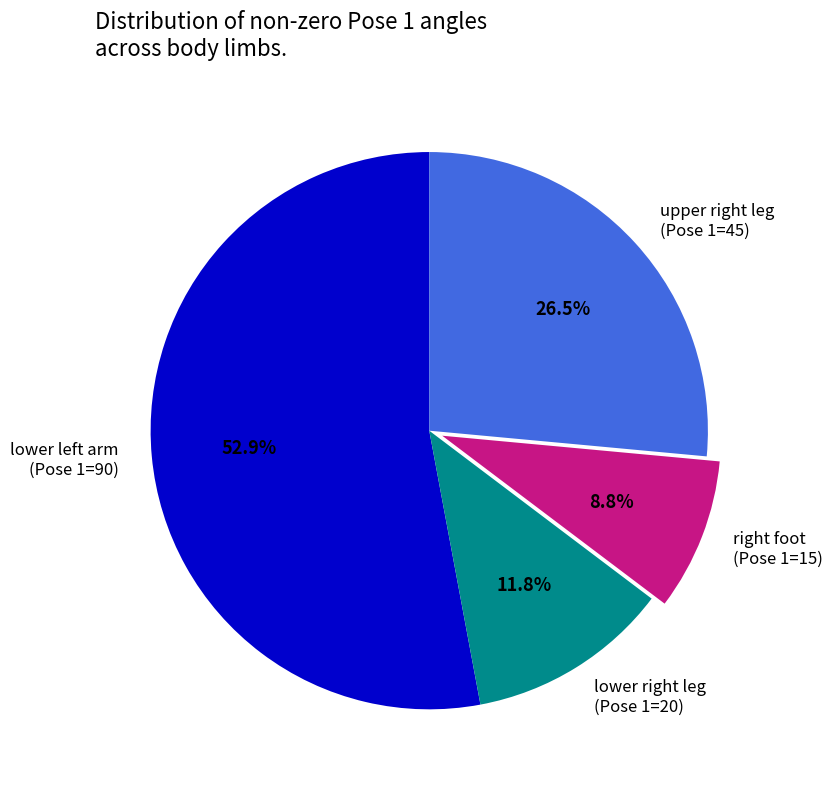

How many slices are in this pie chart?

4